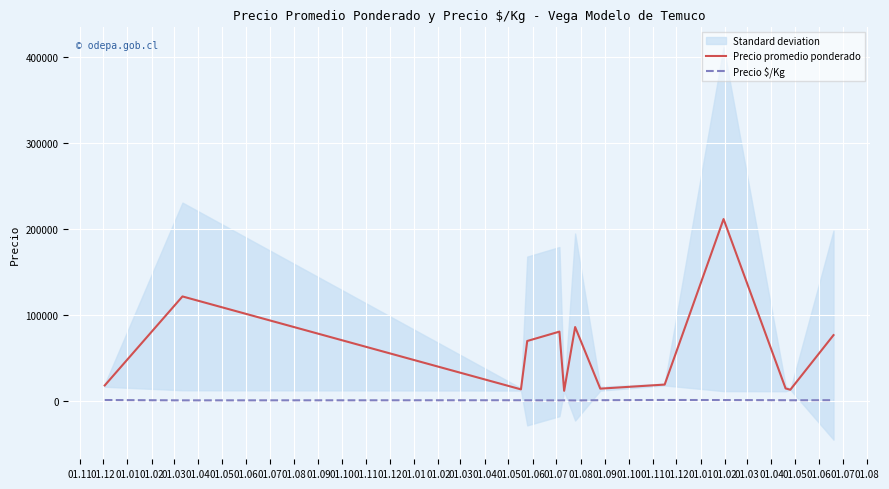

Reading left to right, list all the values displayed in this chart.

Precio promedio ponderado: 01.11=17977.5	01.12=121639.0	01.01=13416.5	01.02=69750.0	01.03=80666.7	01.04=11742.2	01.05=86000.0	01.06=14250.0	01.07=19000.0	01.08=211755.5	01.09=14500.0	01.10=13000.0	01.11=76600.0
Precio $/Kg: 01.11=998.5	01.12=624.8	01.01=745.5	01.02=675.0	01.03=570.7	01.04=652.5	01.05=511.0	01.06=792.0	01.07=1055.5	01.08=964.2	01.09=805.8	01.10=722.0	01.11=842.4